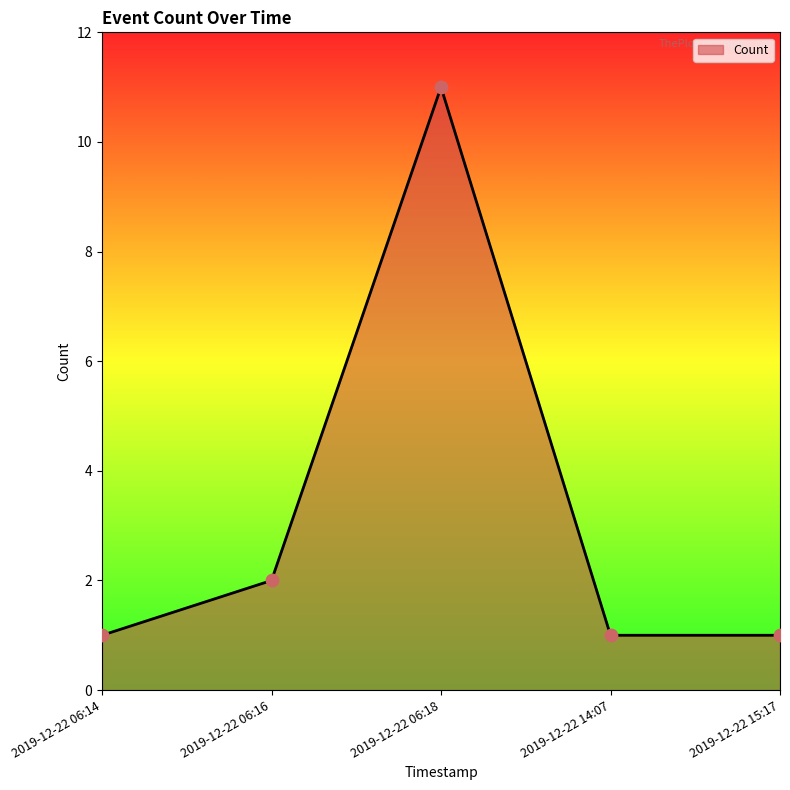

Approximately how many times larger is the value at 2019-12-22 06:18 compared to 2019-12-22 06:16?

5.5